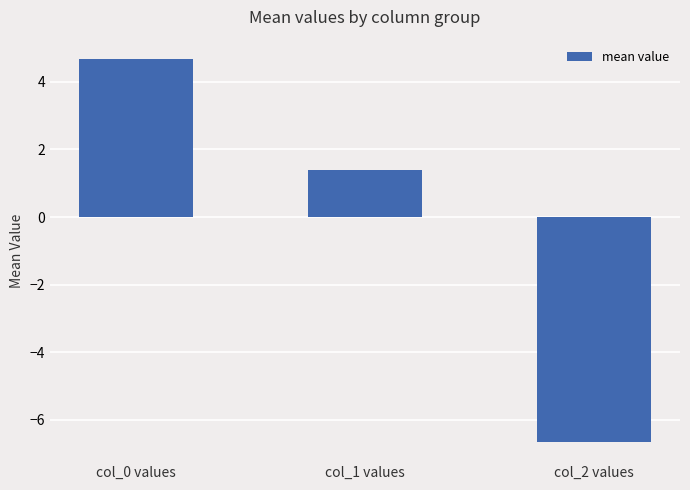

What is the label of the 1st bar from the left?

col_0 values